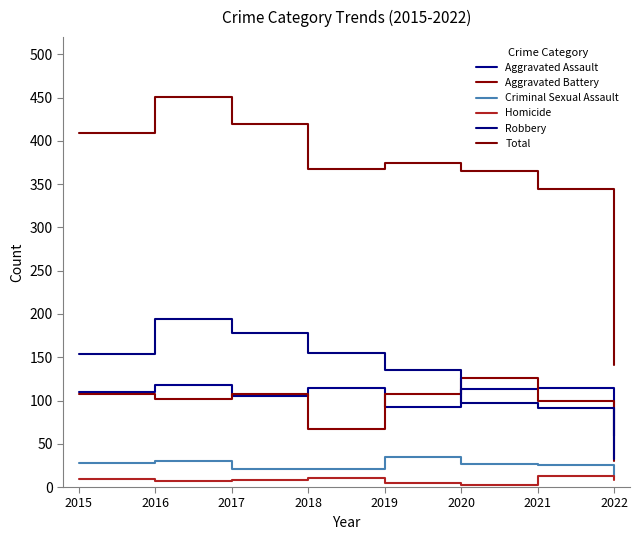

Where is Aggravated Battery nearest to the value 78?

2018